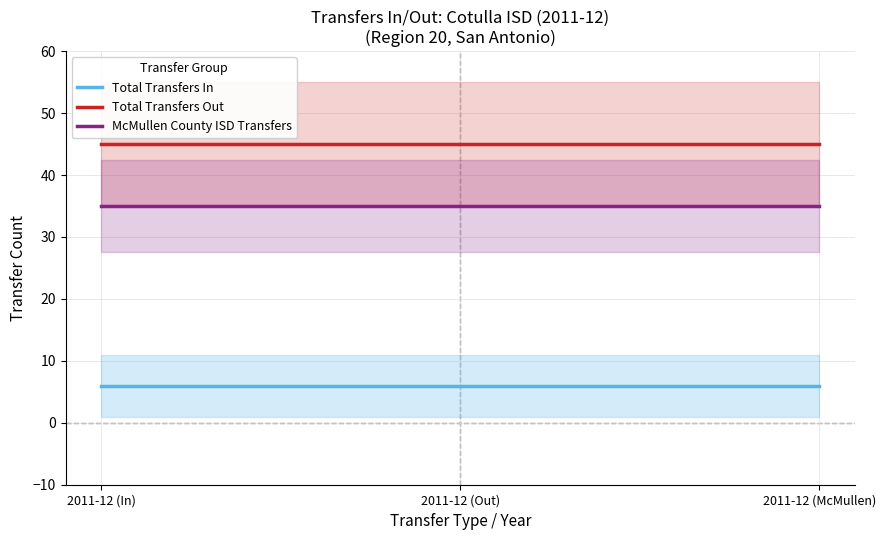

How many categories are shown in the chart?

3